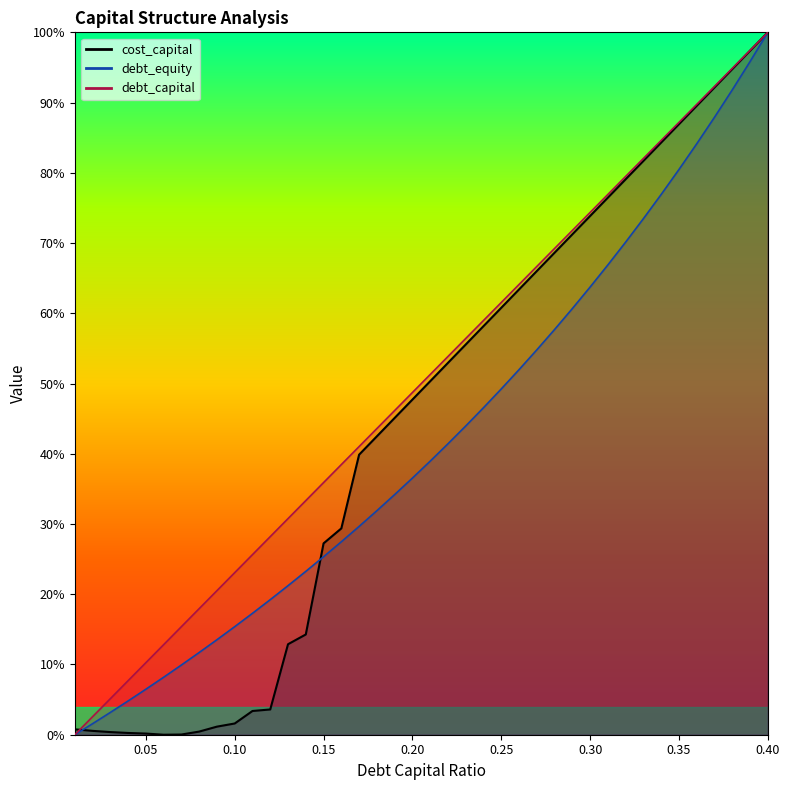

Rank the series at 0.28 from highest to lowest value.

debt_capital, cost_capital, debt_equity